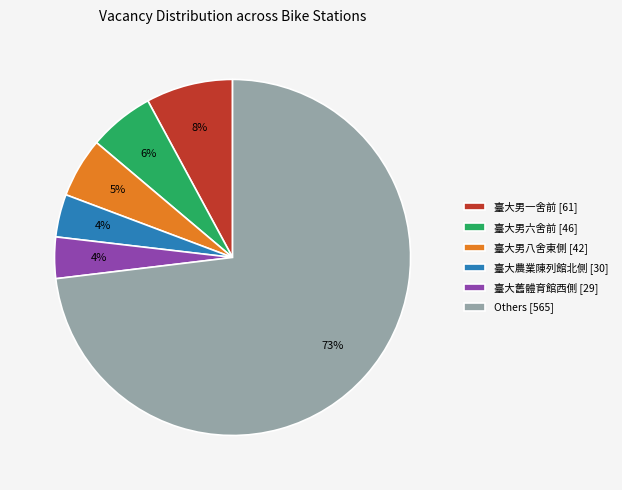

Does any single category account for the majority?

Yes